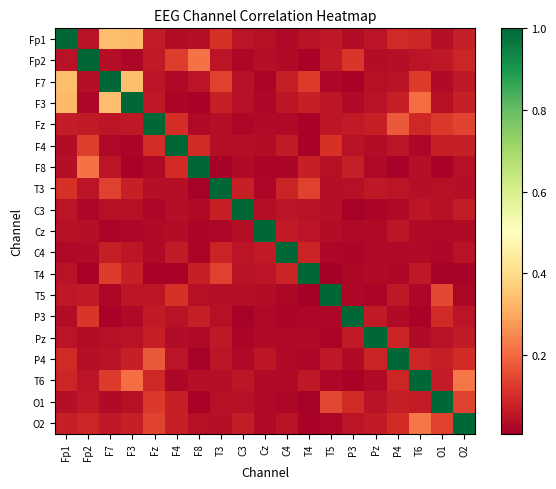

Reading left to right, list all the values displayed in this chart.

Fp1: Fp1=1.0	Fp2=0.0	F7=0.3	F3=0.3	Fz=0.1	F4=0.0	F8=0.0	T3=0.1	C3=0.1	Cz=0.0	C4=0.0	T4=0.0	T5=0.1	P3=0.0	Pz=0.1	P4=0.1	T6=0.1	O1=0.0	O2=0.1
Fp2: Fp1=0.0	Fp2=1.0	F7=0.0	F3=0.0	Fz=0.1	F4=0.1	F8=0.2	T3=0.1	C3=0.0	Cz=0.0	C4=0.0	T4=0.0	T5=0.1	P3=0.1	Pz=0.0	P4=0.0	T6=0.1	O1=0.1	O2=0.1
F7: Fp1=0.3	Fp2=0.0	F7=1.0	F3=0.3	Fz=0.1	F4=0.0	F8=0.1	T3=0.1	C3=0.0	Cz=0.0	C4=0.1	T4=0.1	T5=0.0	P3=0.0	Pz=0.0	P4=0.0	T6=0.1	O1=0.0	O2=0.1
F3: Fp1=0.3	Fp2=0.0	F7=0.3	F3=1.0	Fz=0.1	F4=0.0	F8=0.0	T3=0.1	C3=0.0	Cz=0.0	C4=0.1	T4=0.1	T5=0.1	P3=0.0	Pz=0.0	P4=0.1	T6=0.2	O1=0.0	O2=0.1
Fz: Fp1=0.1	Fp2=0.1	F7=0.1	F3=0.1	Fz=1.0	F4=0.1	F8=0.0	T3=0.0	C3=0.0	Cz=0.0	C4=0.0	T4=0.0	T5=0.1	P3=0.1	Pz=0.1	P4=0.2	T6=0.1	O1=0.1	O2=0.1
F4: Fp1=0.0	Fp2=0.1	F7=0.0	F3=0.0	Fz=0.1	F4=1.0	F8=0.1	T3=0.0	C3=0.0	Cz=0.0	C4=0.1	T4=0.0	T5=0.1	P3=0.0	Pz=0.0	P4=0.1	T6=0.0	O1=0.1	O2=0.1
F8: Fp1=0.0	Fp2=0.2	F7=0.1	F3=0.0	Fz=0.0	F4=0.1	F8=1.0	T3=0.0	C3=0.0	Cz=0.0	C4=0.0	T4=0.1	T5=0.0	P3=0.1	Pz=0.0	P4=0.0	T6=0.0	O1=0.0	O2=0.0
T3: Fp1=0.1	Fp2=0.1	F7=0.1	F3=0.1	Fz=0.0	F4=0.0	F8=0.0	T3=1.0	C3=0.1	Cz=0.0	C4=0.1	T4=0.1	T5=0.0	P3=0.0	Pz=0.1	P4=0.1	T6=0.0	O1=0.0	O2=0.0
C3: Fp1=0.1	Fp2=0.0	F7=0.0	F3=0.0	Fz=0.0	F4=0.0	F8=0.0	T3=0.1	C3=1.0	Cz=0.0	C4=0.1	T4=0.0	T5=0.0	P3=0.0	Pz=0.0	P4=0.0	T6=0.1	O1=0.0	O2=0.1
Cz: Fp1=0.0	Fp2=0.0	F7=0.0	F3=0.0	Fz=0.0	F4=0.0	F8=0.0	T3=0.0	C3=0.0	Cz=1.0	C4=0.1	T4=0.1	T5=0.0	P3=0.0	Pz=0.0	P4=0.1	T6=0.0	O1=0.0	O2=0.0
C4: Fp1=0.0	Fp2=0.0	F7=0.1	F3=0.1	Fz=0.0	F4=0.1	F8=0.0	T3=0.1	C3=0.1	Cz=0.1	C4=1.0	T4=0.1	T5=0.0	P3=0.0	Pz=0.0	P4=0.0	T6=0.0	O1=0.0	O2=0.0
T4: Fp1=0.0	Fp2=0.0	F7=0.1	F3=0.1	Fz=0.0	F4=0.0	F8=0.1	T3=0.1	C3=0.0	Cz=0.1	C4=0.1	T4=1.0	T5=0.0	P3=0.0	Pz=0.0	P4=0.0	T6=0.1	O1=0.0	O2=0.0
T5: Fp1=0.1	Fp2=0.1	F7=0.0	F3=0.1	Fz=0.1	F4=0.1	F8=0.0	T3=0.0	C3=0.0	Cz=0.0	C4=0.0	T4=0.0	T5=1.0	P3=0.0	Pz=0.0	P4=0.1	T6=0.0	O1=0.1	O2=0.0
P3: Fp1=0.0	Fp2=0.1	F7=0.0	F3=0.0	Fz=0.1	F4=0.0	F8=0.1	T3=0.0	C3=0.0	Cz=0.0	C4=0.0	T4=0.0	T5=0.0	P3=1.0	Pz=0.1	P4=0.0	T6=0.0	O1=0.1	O2=0.1
Pz: Fp1=0.1	Fp2=0.0	F7=0.0	F3=0.0	Fz=0.1	F4=0.0	F8=0.0	T3=0.1	C3=0.0	Cz=0.0	C4=0.0	T4=0.0	T5=0.0	P3=0.1	Pz=1.0	P4=0.1	T6=0.0	O1=0.0	O2=0.1
P4: Fp1=0.1	Fp2=0.0	F7=0.0	F3=0.1	Fz=0.2	F4=0.1	F8=0.0	T3=0.1	C3=0.0	Cz=0.1	C4=0.0	T4=0.0	T5=0.1	P3=0.0	Pz=0.1	P4=1.0	T6=0.1	O1=0.1	O2=0.1
T6: Fp1=0.1	Fp2=0.1	F7=0.1	F3=0.2	Fz=0.1	F4=0.0	F8=0.0	T3=0.0	C3=0.1	Cz=0.0	C4=0.0	T4=0.1	T5=0.0	P3=0.0	Pz=0.0	P4=0.1	T6=1.0	O1=0.1	O2=0.2
O1: Fp1=0.0	Fp2=0.1	F7=0.0	F3=0.0	Fz=0.1	F4=0.1	F8=0.0	T3=0.0	C3=0.0	Cz=0.0	C4=0.0	T4=0.0	T5=0.1	P3=0.1	Pz=0.0	P4=0.1	T6=0.1	O1=1.0	O2=0.1
O2: Fp1=0.1	Fp2=0.1	F7=0.1	F3=0.1	Fz=0.1	F4=0.1	F8=0.0	T3=0.0	C3=0.1	Cz=0.0	C4=0.0	T4=0.0	T5=0.0	P3=0.1	Pz=0.1	P4=0.1	T6=0.2	O1=0.1	O2=1.0